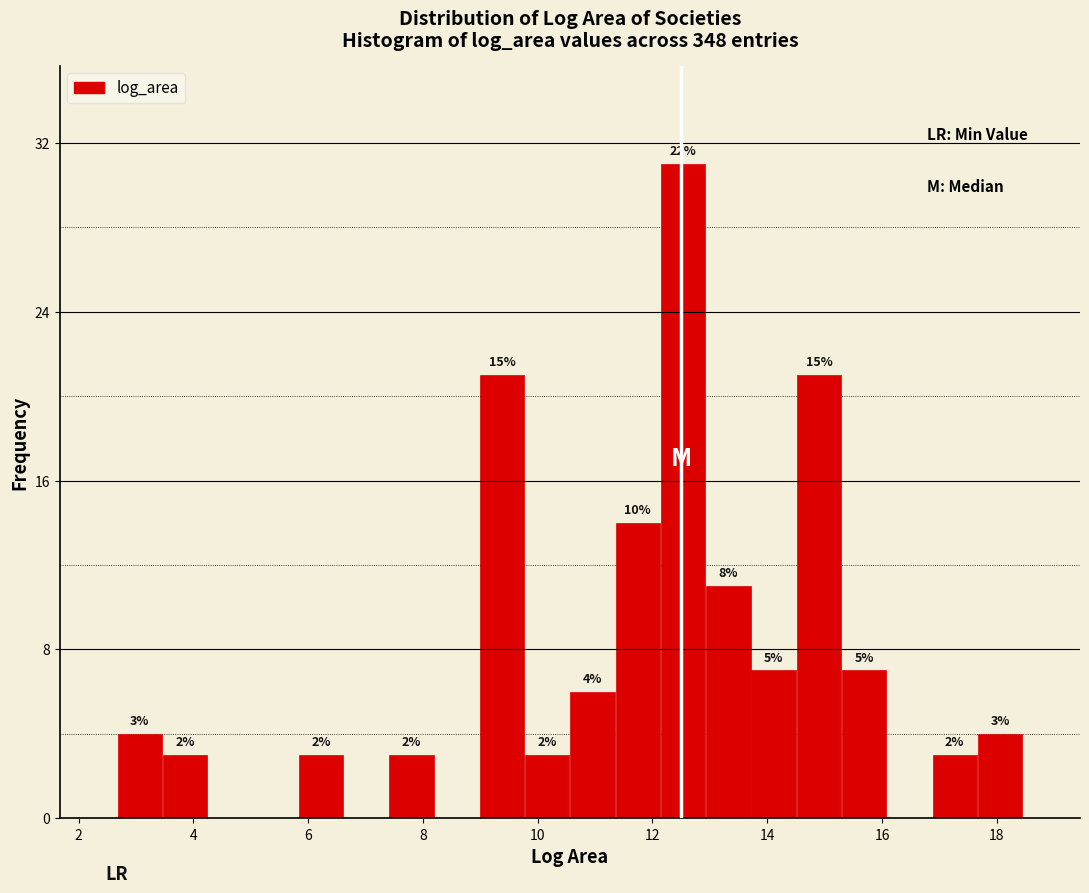

Around what value on the x-axis is the tallest bar? Give the approximate position of its centre, as read against the axis.

12.6